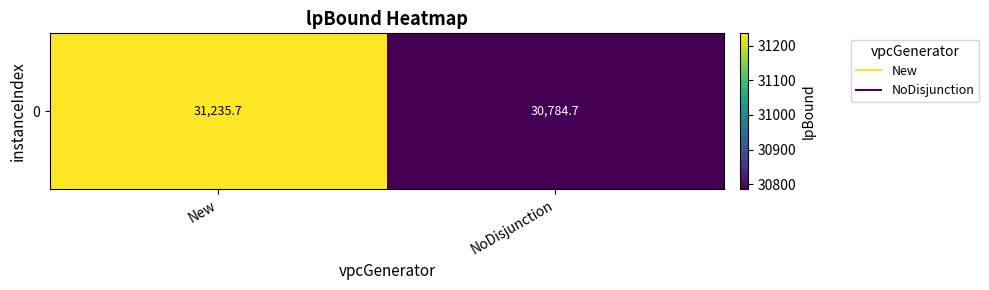

What is the change in value from New to NoDisjunction?

-451.0